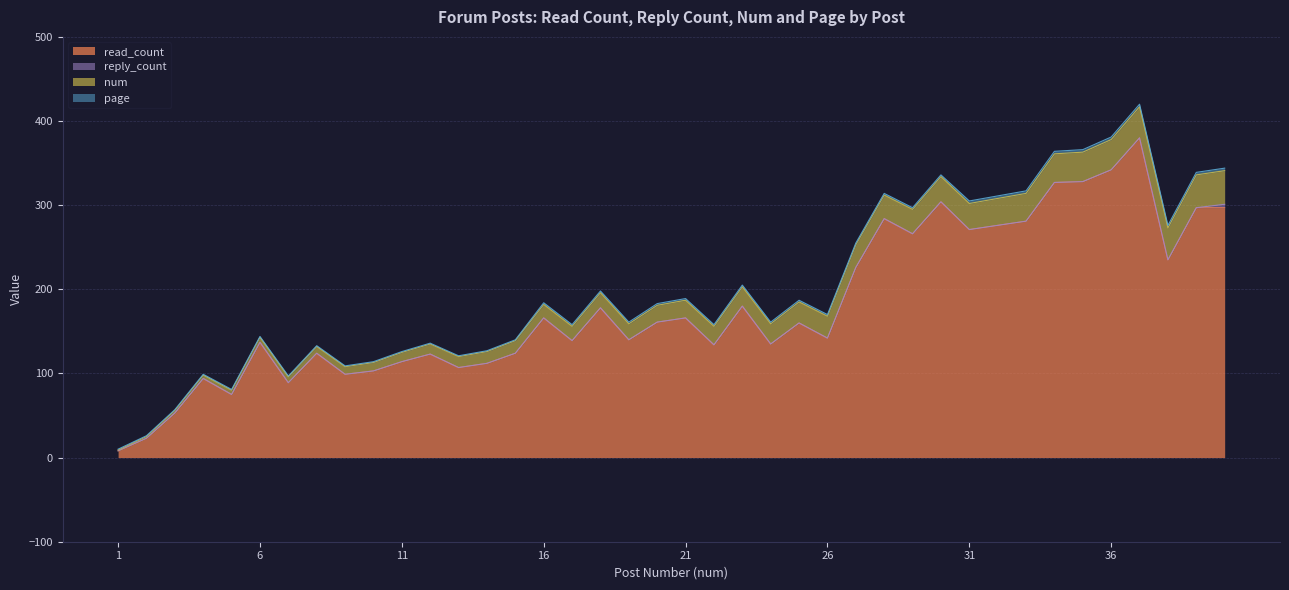

True or false: reply_count has more than 2 points higher than both neighbors.

False